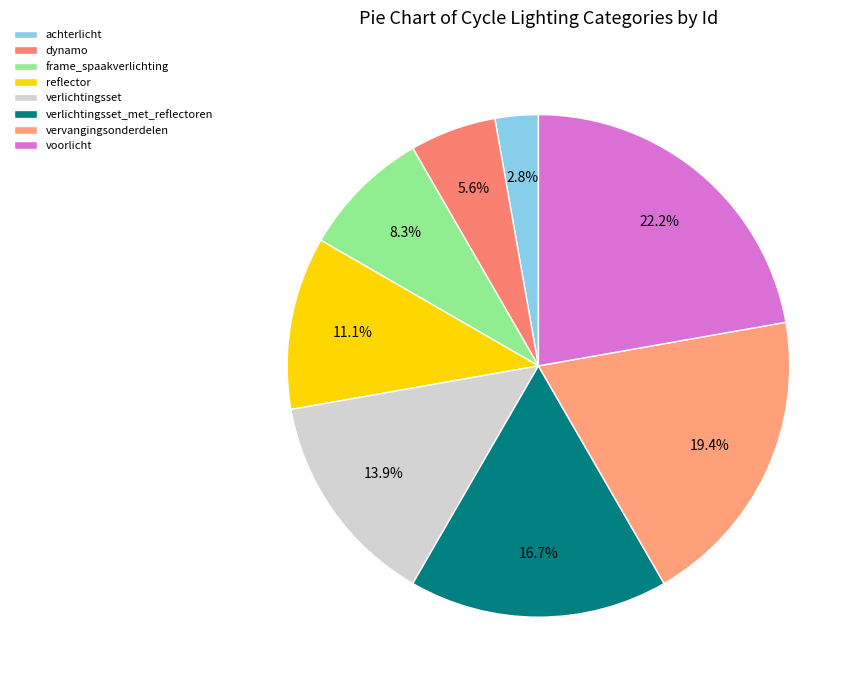

Rank the categories by value from highest to lowest.

voorlicht, vervangingsonderdelen, verlichtingsset_met_reflectoren, verlichtingsset, reflector, frame_spaakverlichting, dynamo, achterlicht